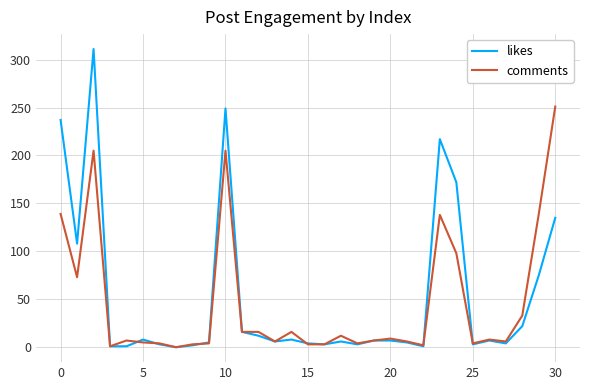

Does the chart display data point markers on the line(s)?

No